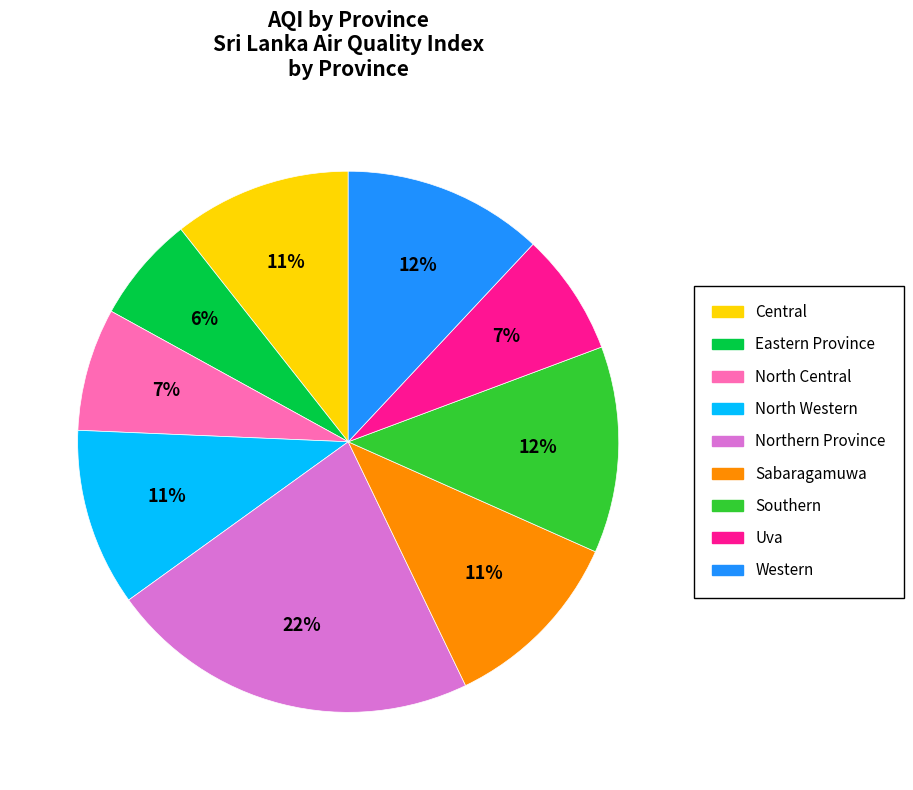

What percentage is the Sabaragamuwa slice, to the nearest percent?

11%